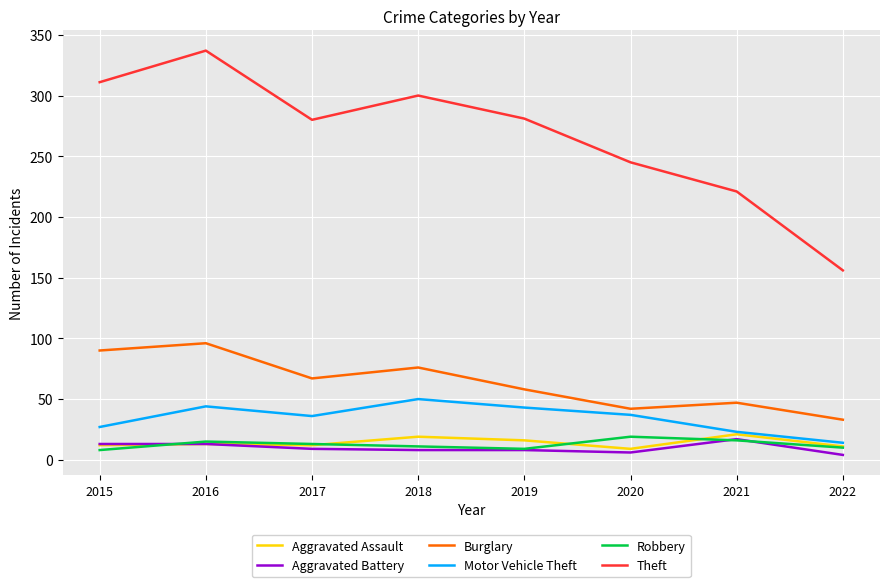

At which label does Theft reach its minimum?

2022